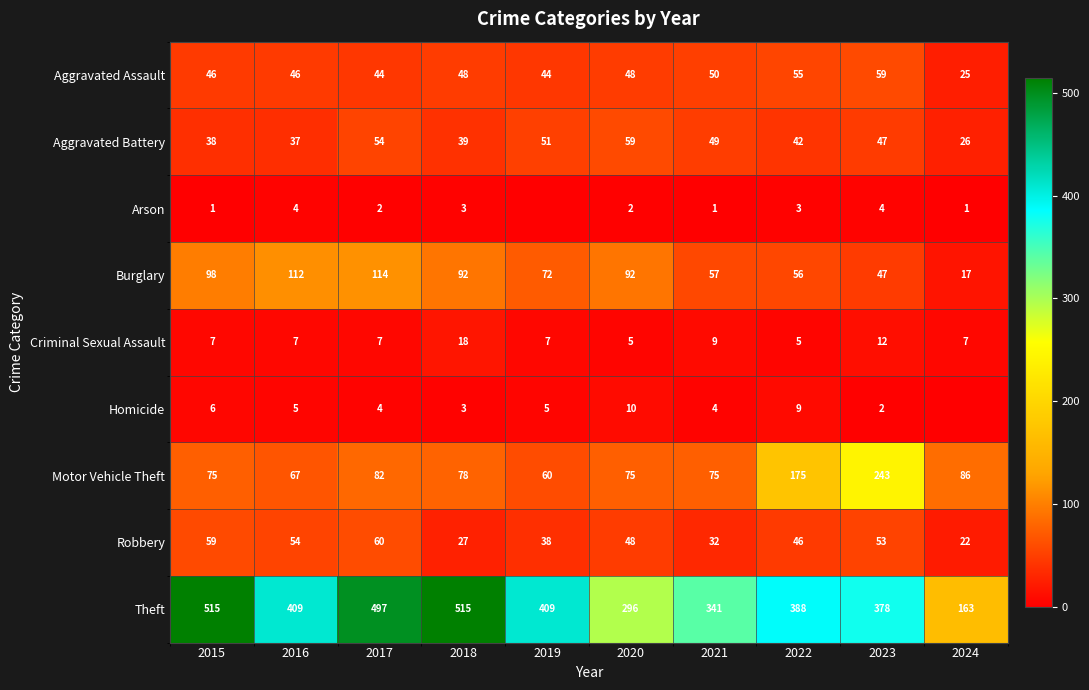

At 2015, list the series in order from smallest to largest.

Arson, Homicide, Criminal Sexual Assault, Aggravated Battery, Aggravated Assault, Robbery, Motor Vehicle Theft, Burglary, Theft